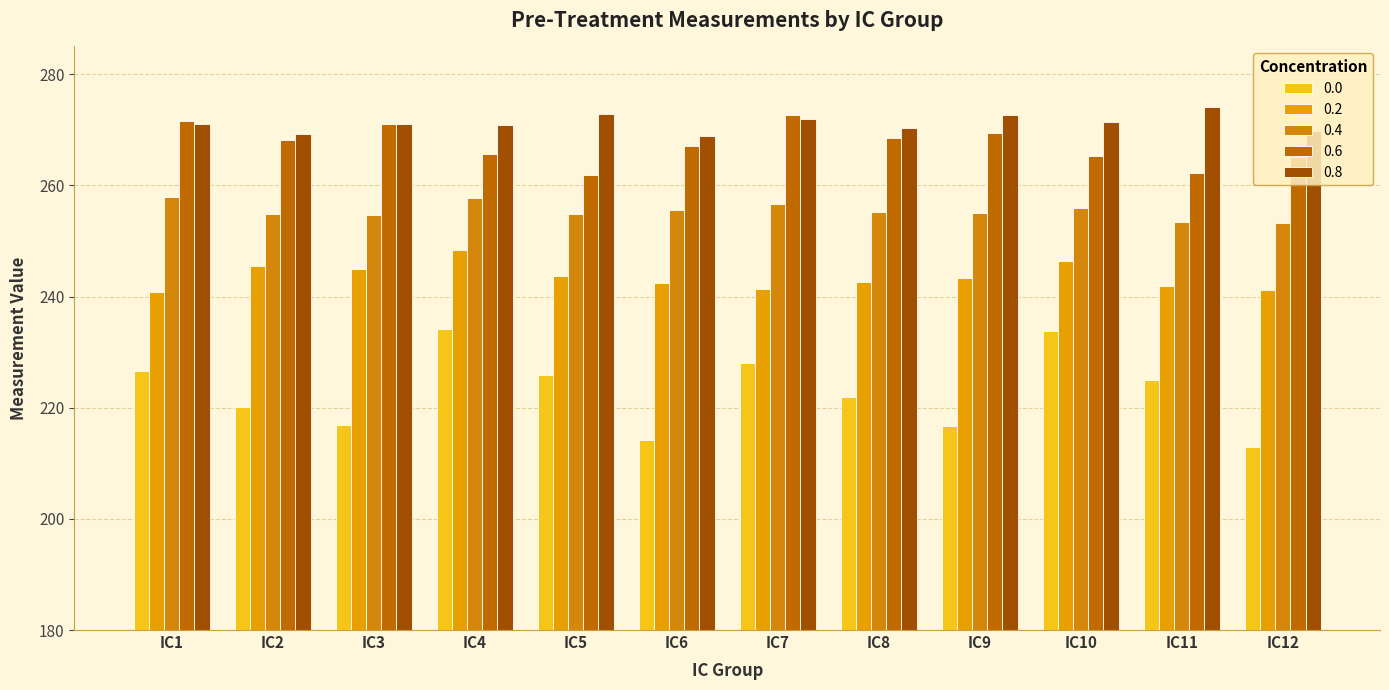

Reading left to right, extract all data points from this chart.

0.0: 226.6	220.2	216.9	234.2	225.8	214.1	228.0	222.0	216.7	233.8	225.0	212.9
0.2: 240.8	245.5	244.9	248.4	243.8	242.4	241.3	242.6	243.4	246.4	242.0	241.1
0.4: 257.9	254.9	254.7	257.7	254.8	255.6	256.6	255.3	255.1	255.9	253.5	253.2
0.6: 271.5	268.2	271.1	265.7	261.8	267.0	272.6	268.5	269.4	265.2	262.3	265.0
0.8: 271.0	269.2	271.1	270.9	272.8	268.9	271.9	270.2	272.6	271.4	274.1	269.8